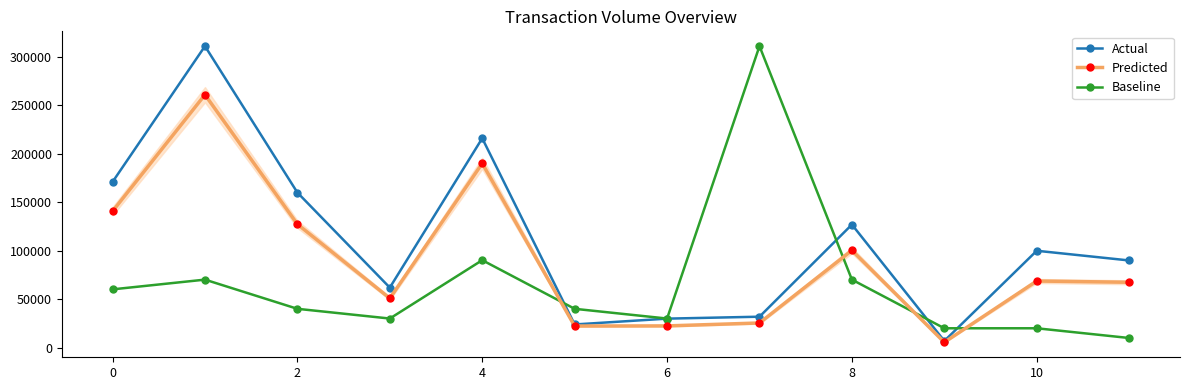

How many data points in Baseline are less than 40129?

5